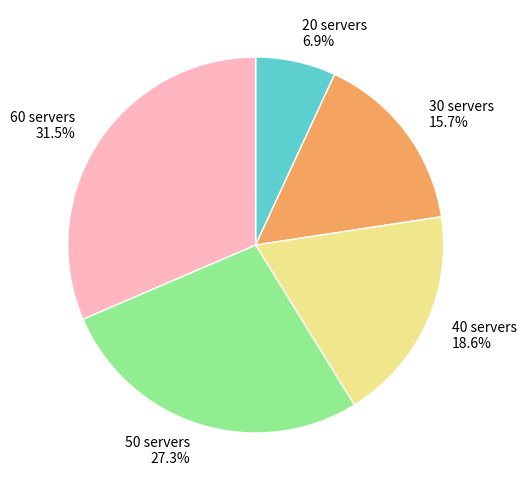

The 20 servers slice represents 7% of the pie. True or false?

True